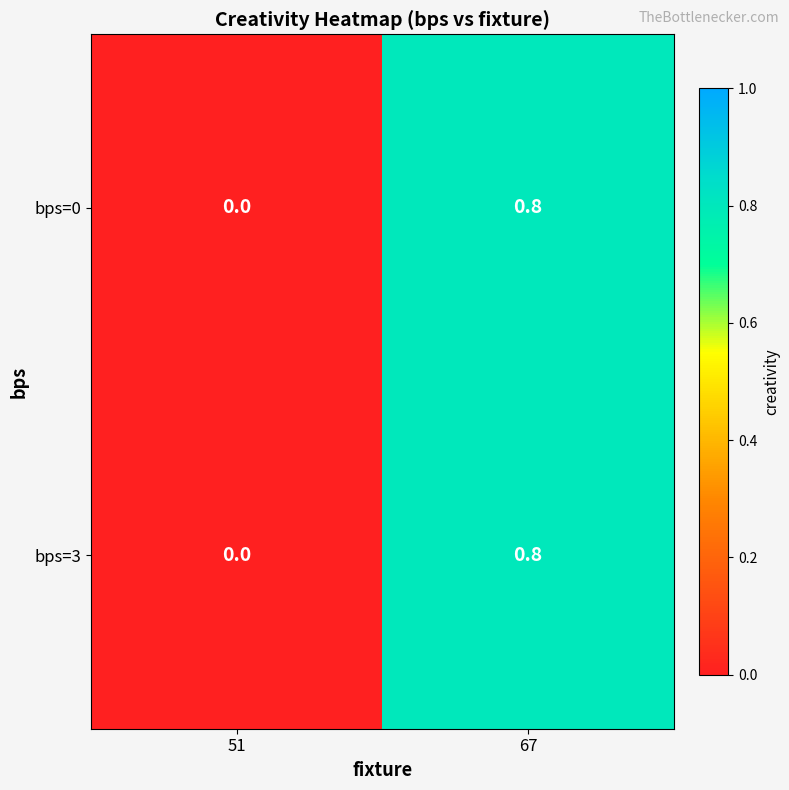

The bps=3 series shows 0.0 at 51. True or false?

True